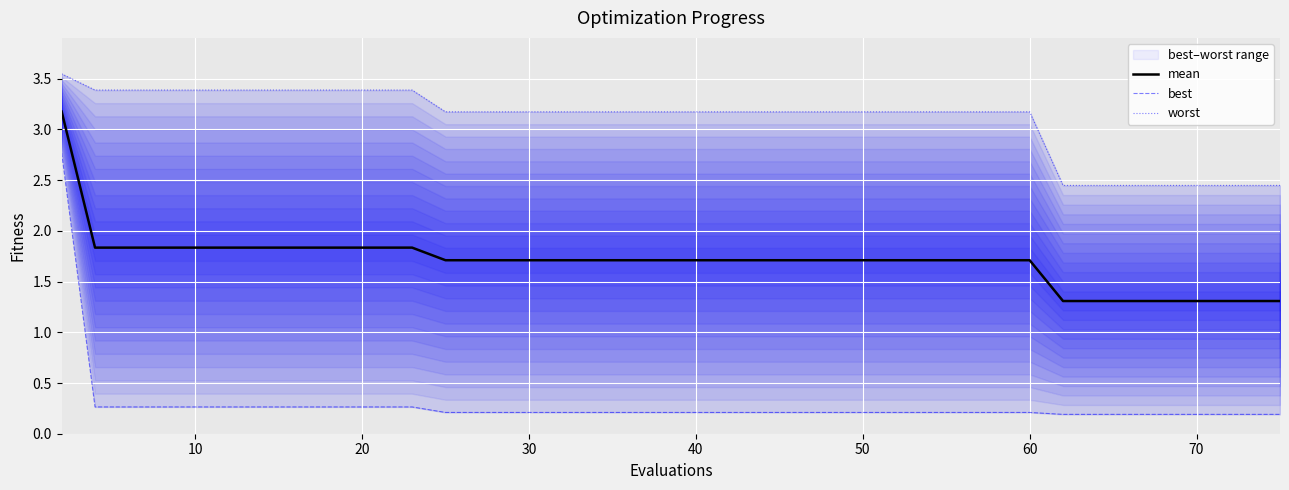

Which series has the largest total across all categories?

worst